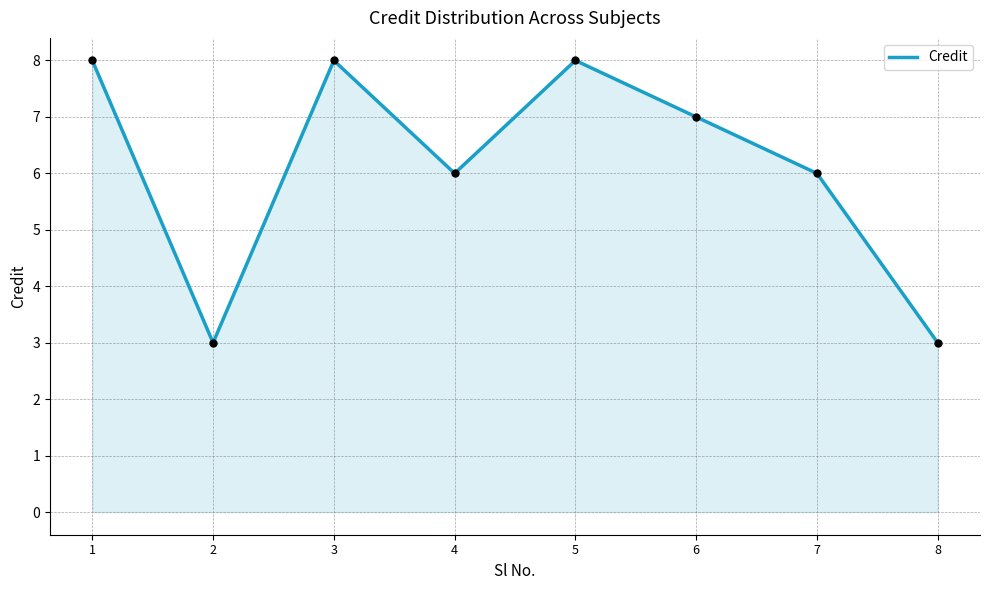

What is the change in value from 3 to 7?

-2